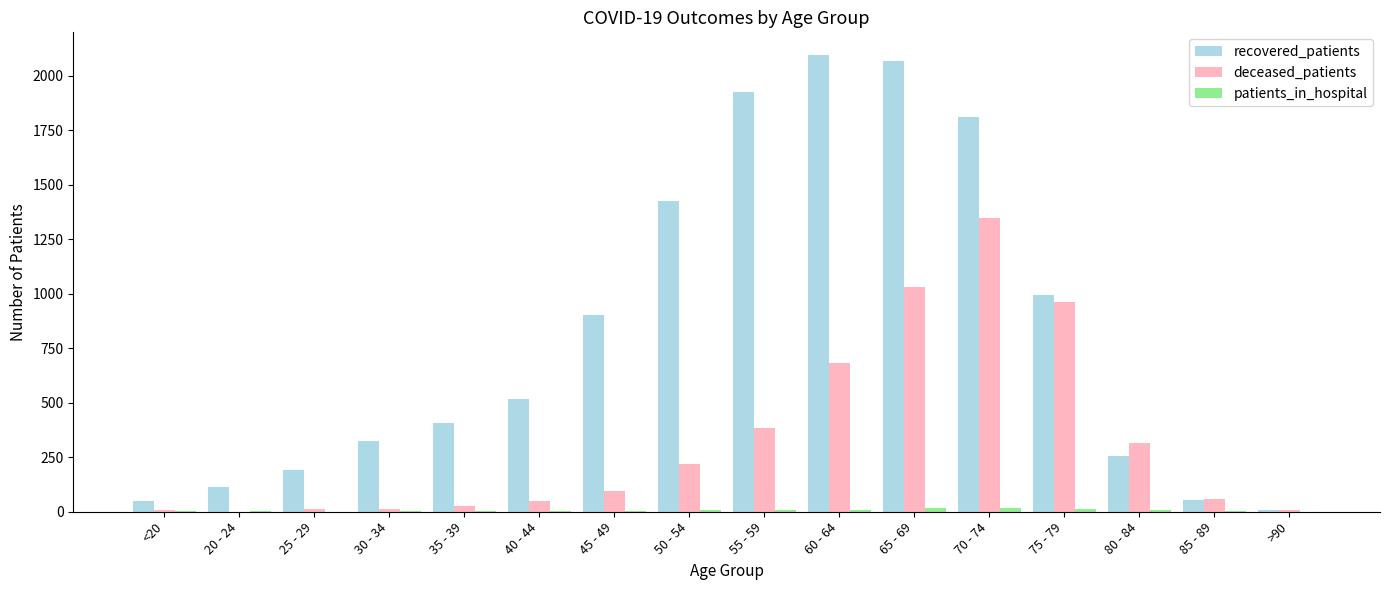

Which series changed the most between <20 and 85 - 89?

deceased_patients